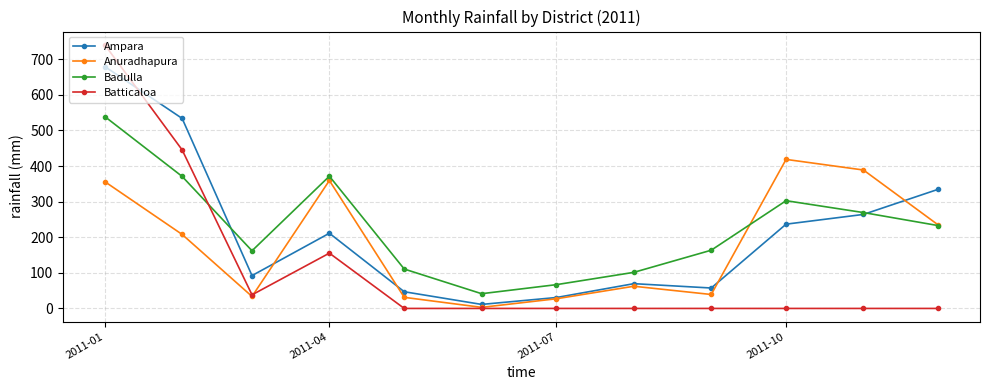

True or false: Ampara and Batticaloa cross at least once.

True